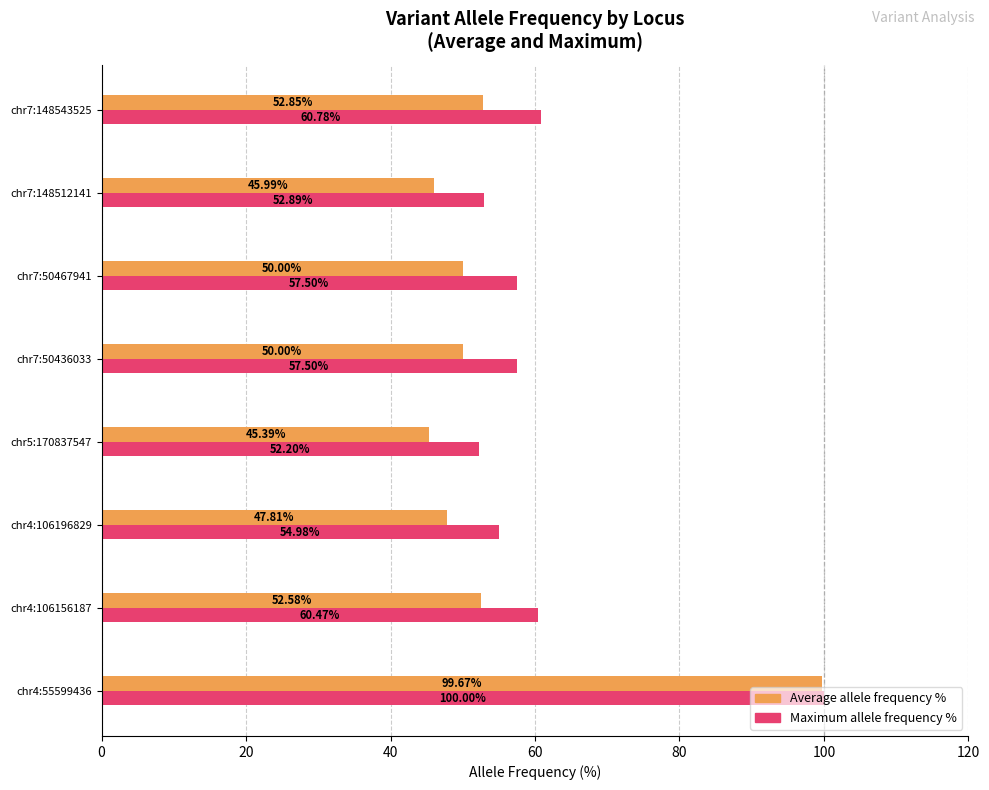

What is the total value across all series at chr4:106156187?

113.0